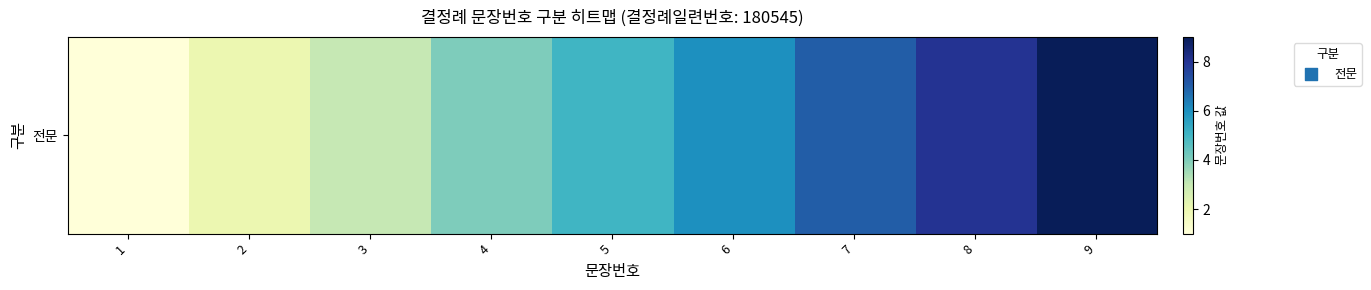

What is the change in value from 2 to 9?

+7